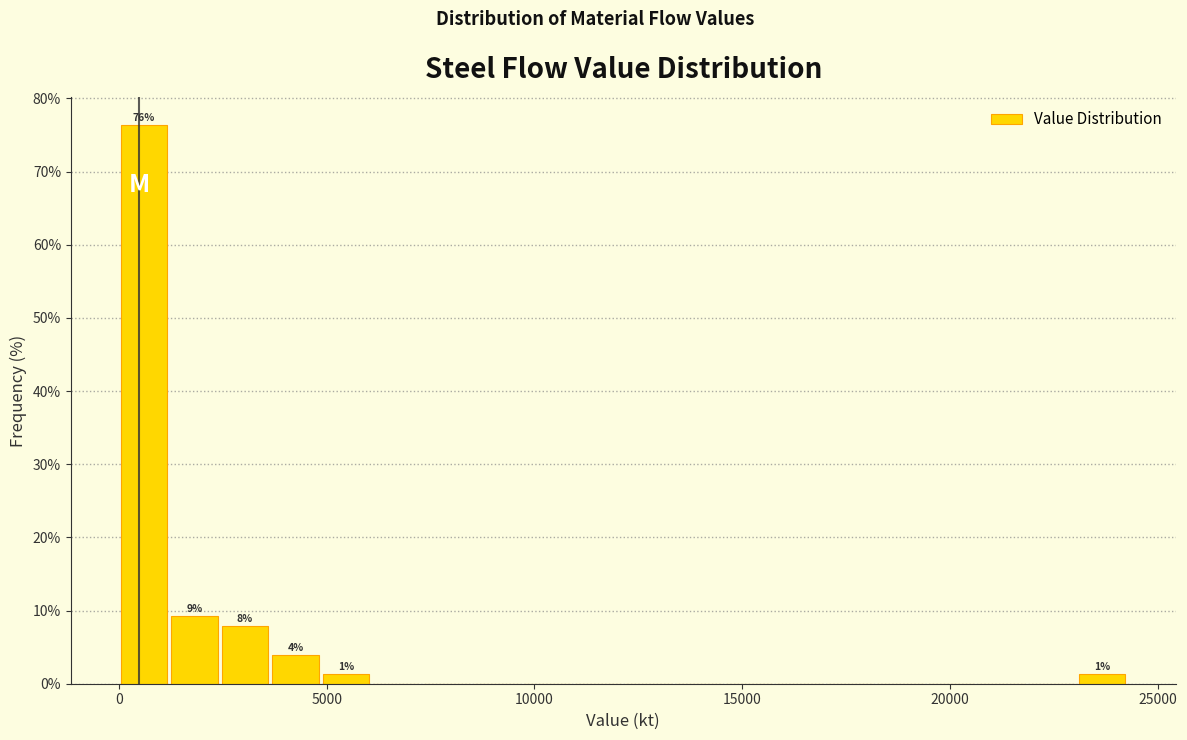

Around what value on the x-axis is the tallest bar? Give the approximate position of its centre, as read against the axis.

500